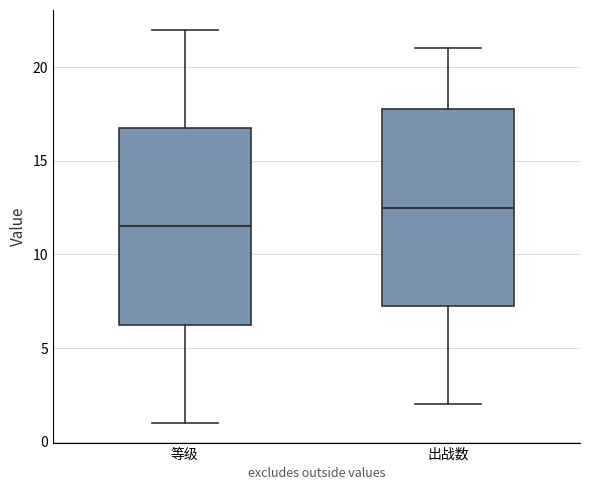

Where does the lower whisker of the box for 出战数 end on the y-axis? The values are not printed on the chart, so give them approximately, as read against the axis.

2.0